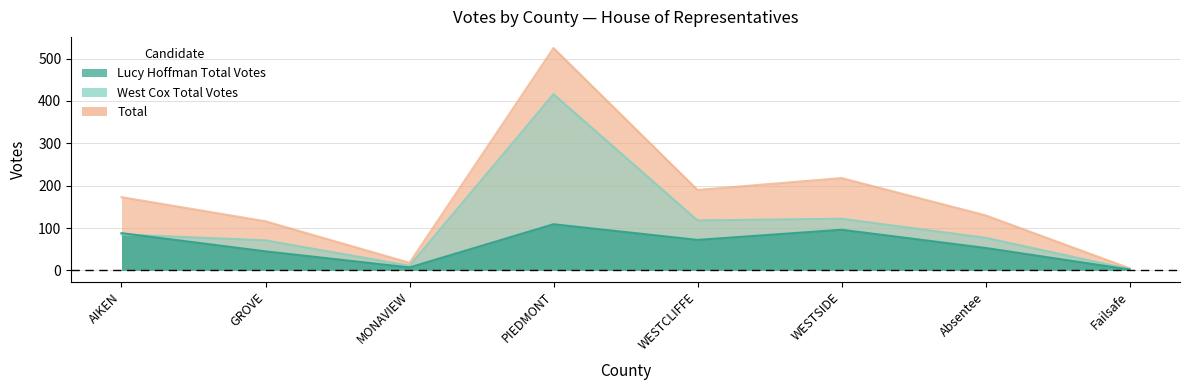

Rank the categories by Total value from highest to lowest.

PIEDMONT, WESTSIDE, WESTCLIFFE, AIKEN, Absentee, GROVE, MONAVIEW, Failsafe